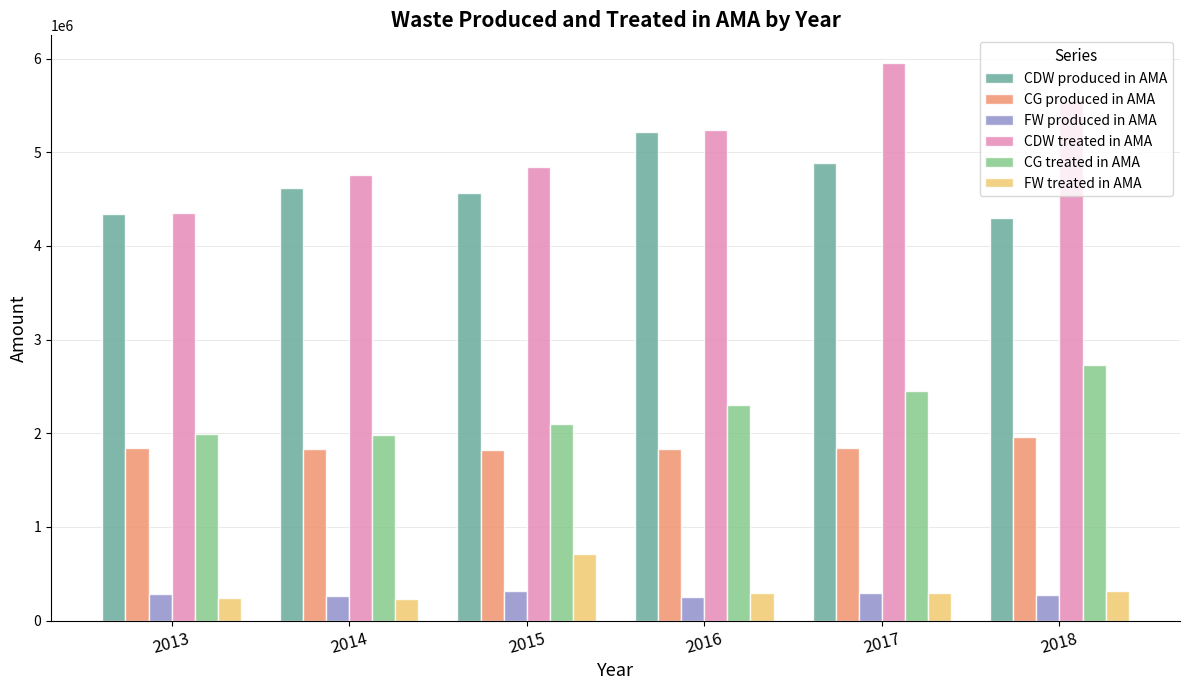

What is the difference between the highest and lowest values at 2014?

4530269.0